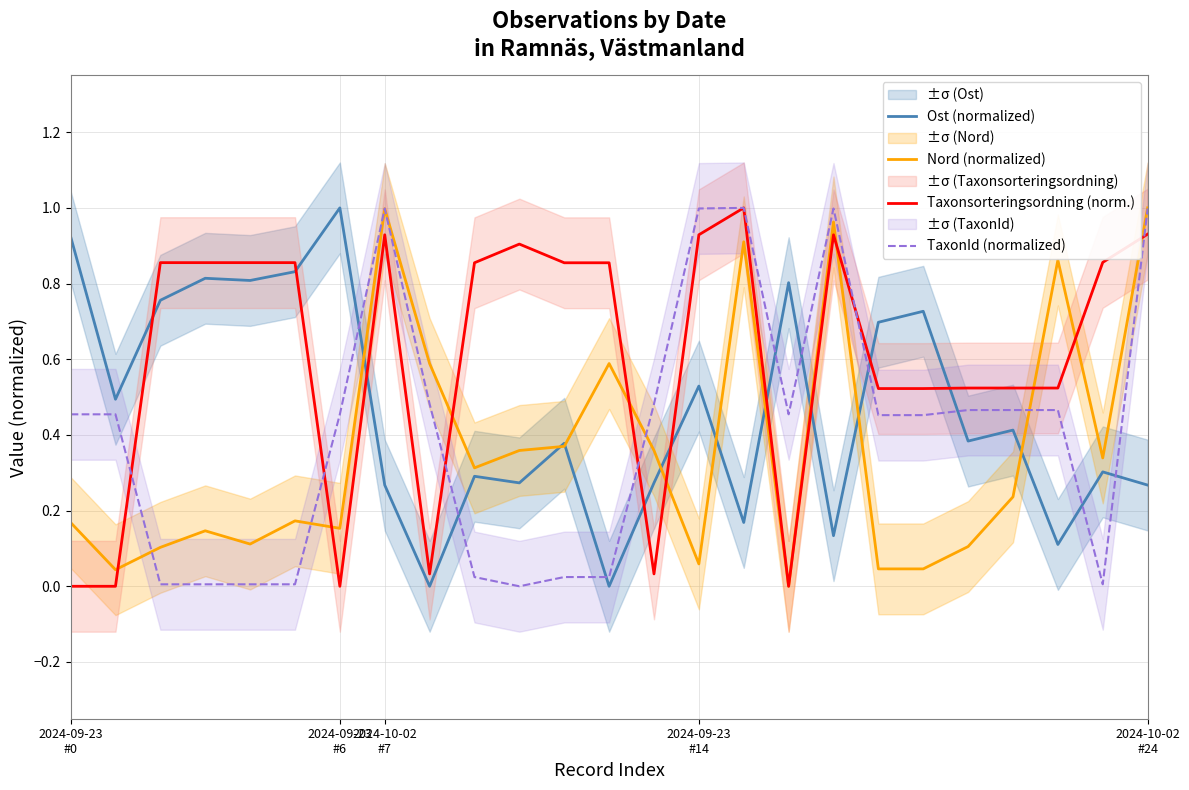

What are all the series names shown in the legend?

Ost (normalized), Nord (normalized), Taxonsorteringsordning (norm.), TaxonId (normalized)